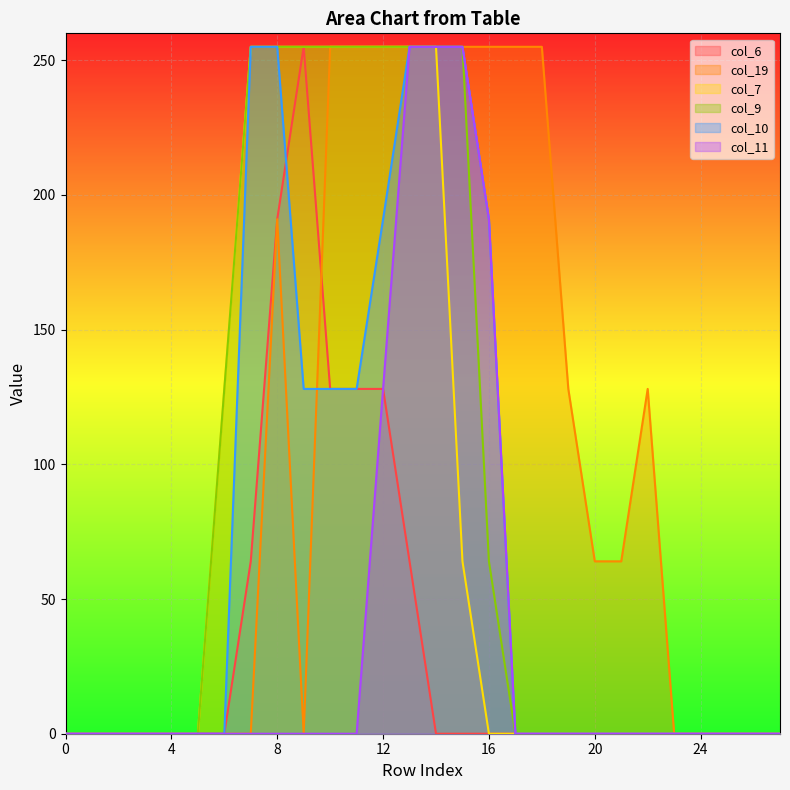

What is the difference between the second highest and second lowest values in the col_19 series?

255